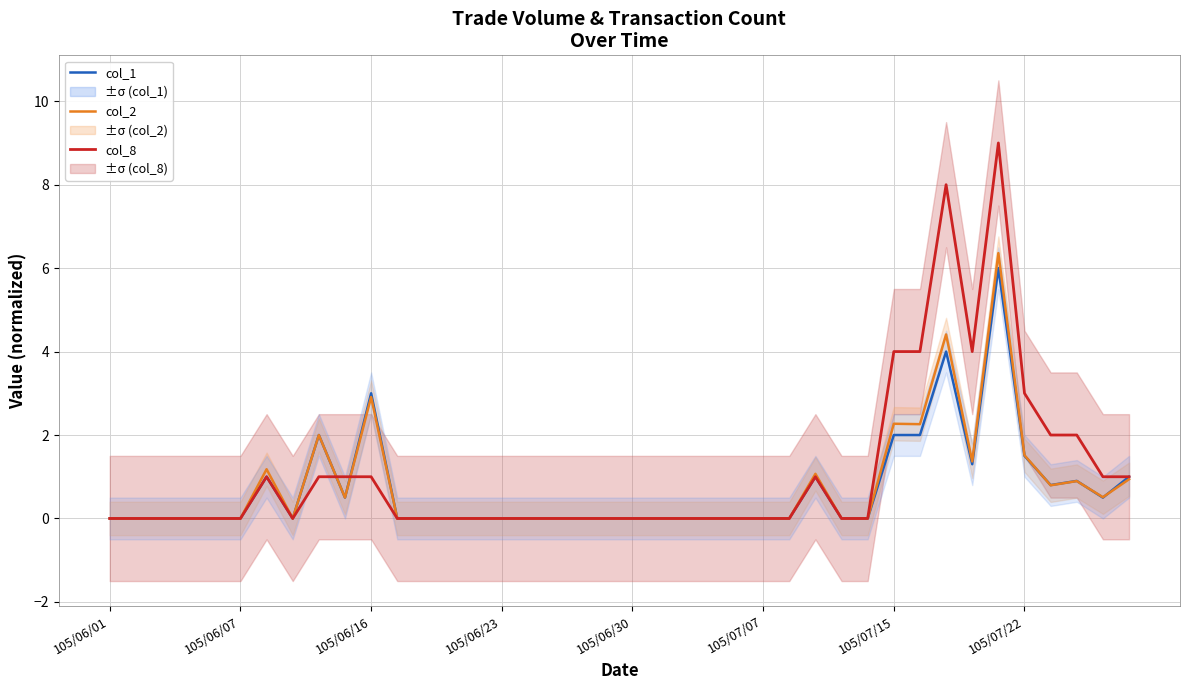

At 19, list the series in order from smallest to largest.

col_1, col_2, col_8